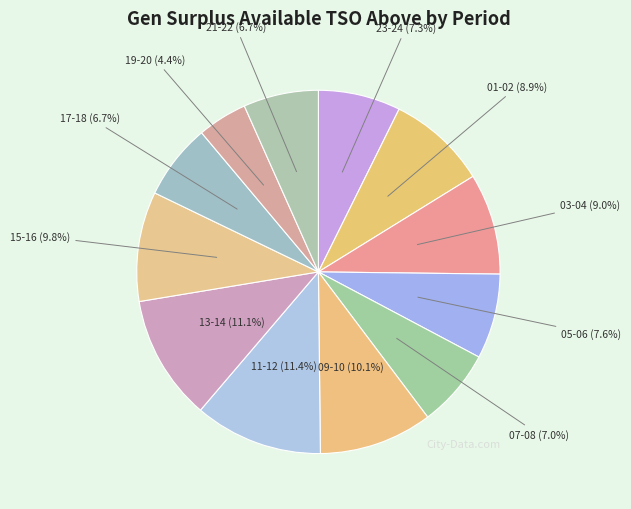

How many segments does this pie chart have?

12